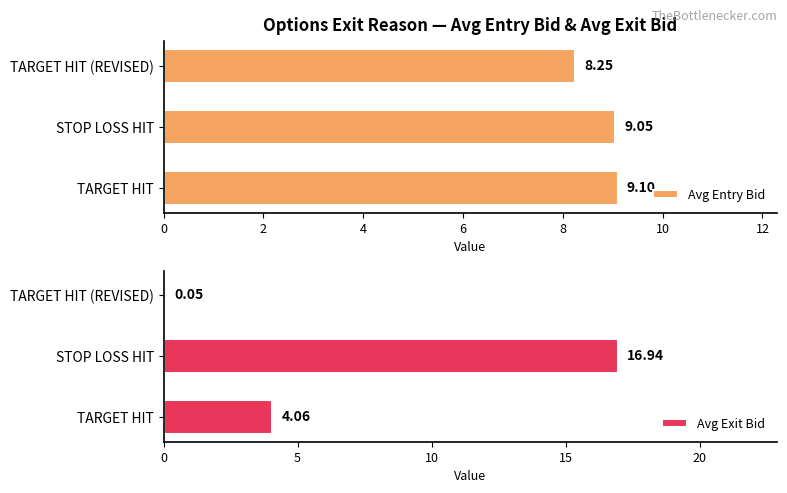

Which category has the highest value in the Avg Exit Bid series?

STOP LOSS HIT